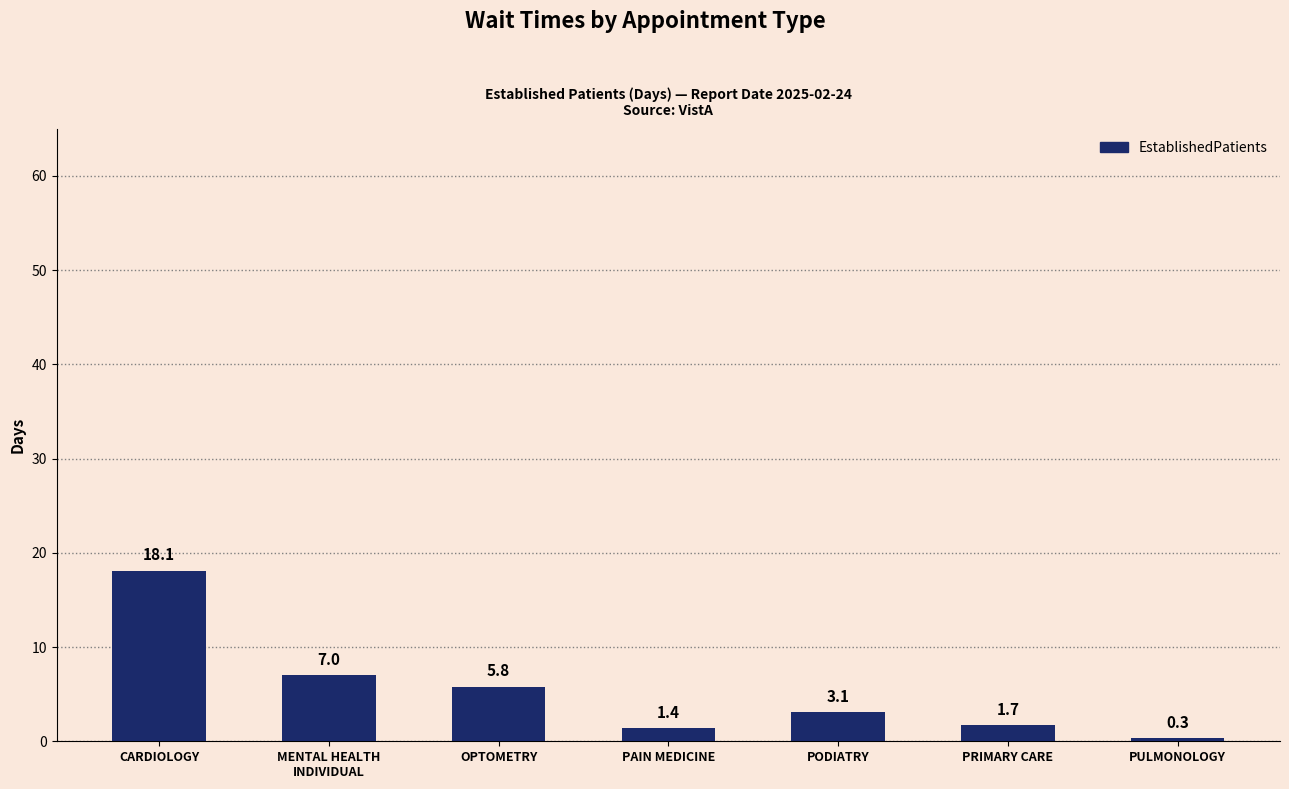

What is the difference between the maximum and second lowest values?

16.7